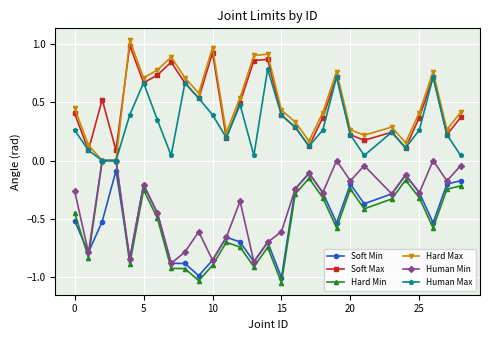

True or false: Hard Max and Soft Min intersect in this chart.

False